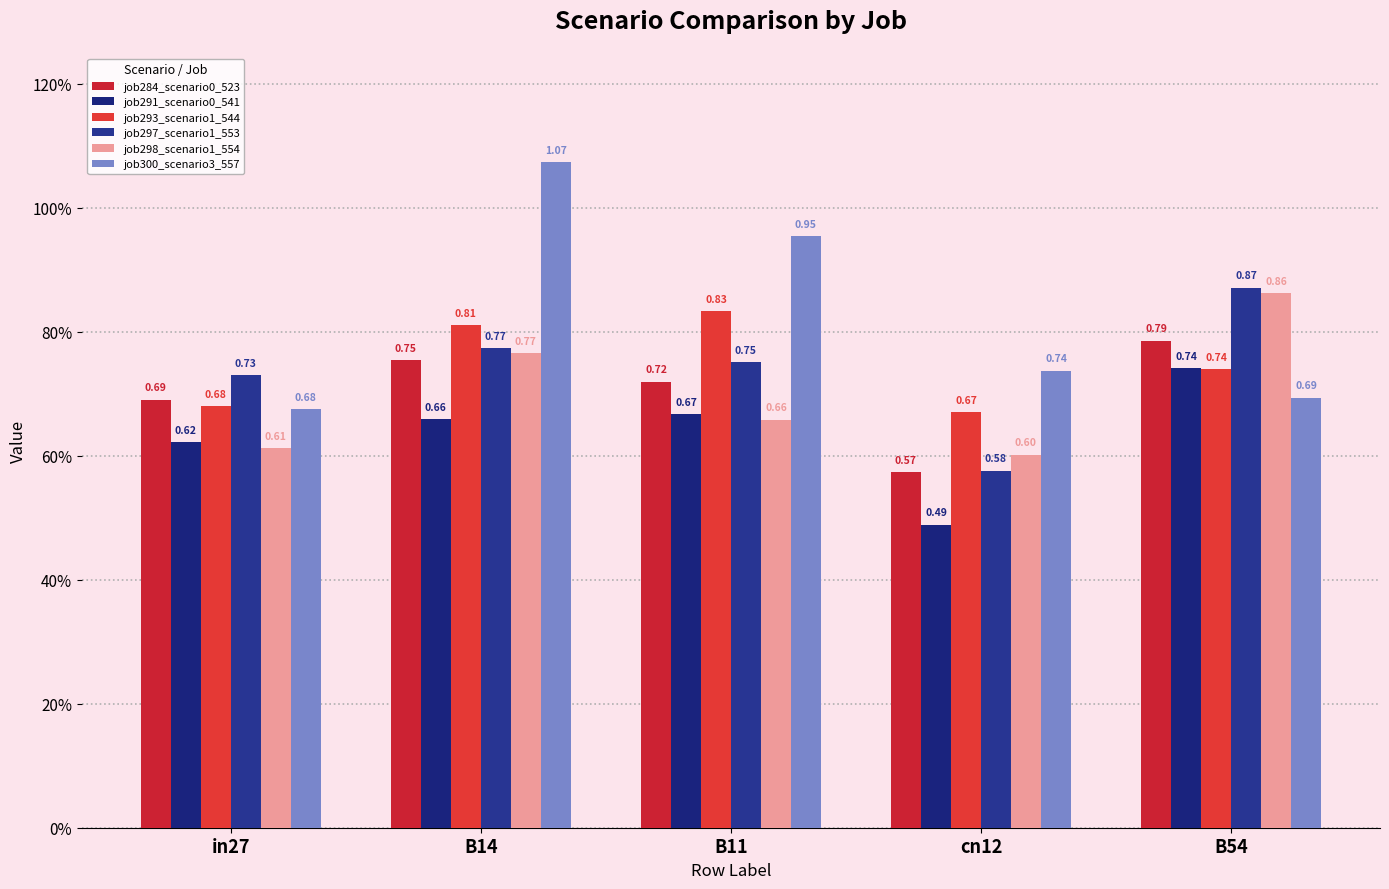

At how many categories does at least one series exceed 0?

5